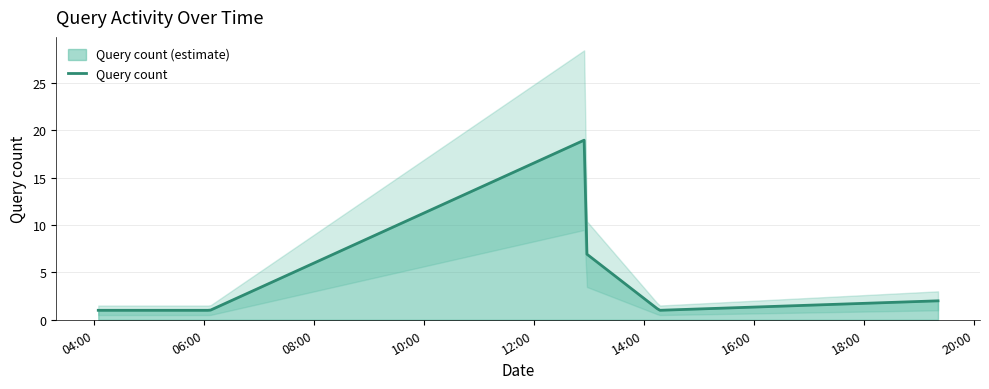

What is the label of the 4th point from the right?

2019-10-30 12:56